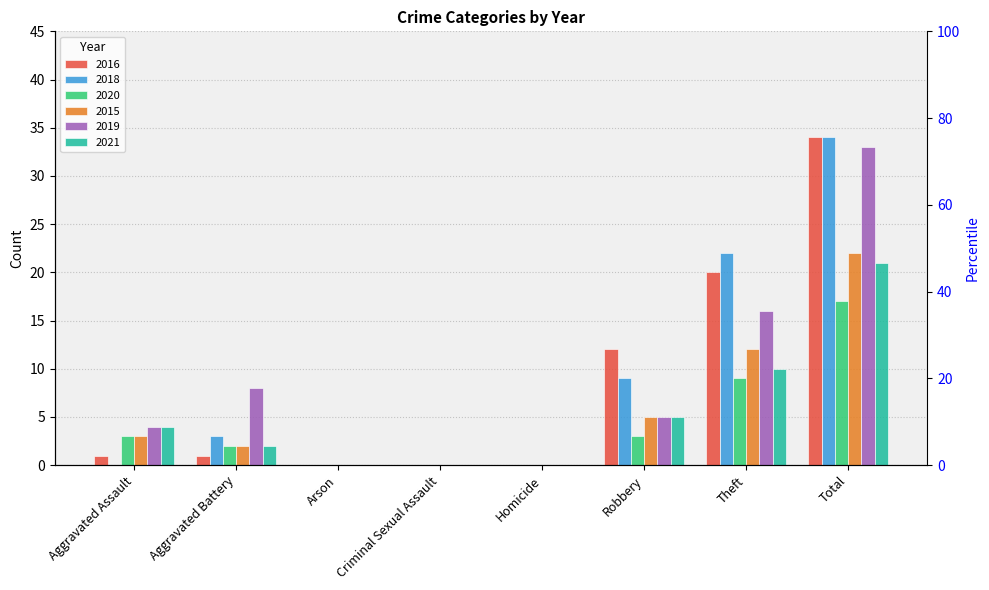

What value does the 2018 series have at Total?

34